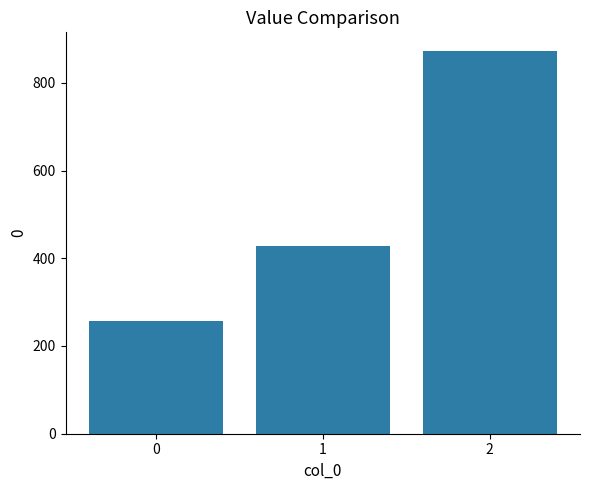

What is the approximate value at 0?

257.1